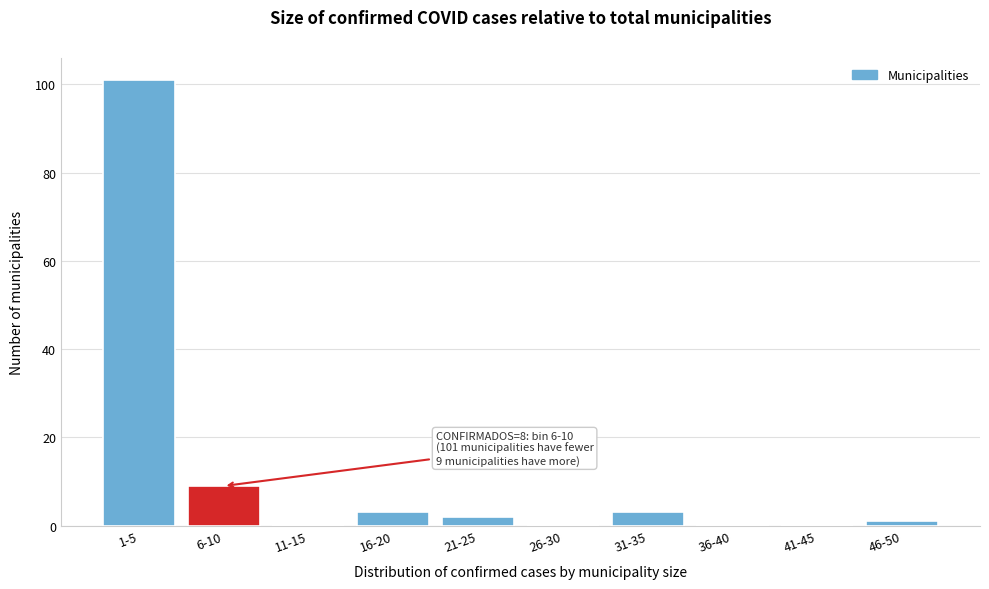

Reading left to right, what are all the values shown in this chart?

1-5=101	6-10=9	11-15=0	16-20=3	21-25=2	26-30=0	31-35=3	36-40=0	41-45=0	46-50=1